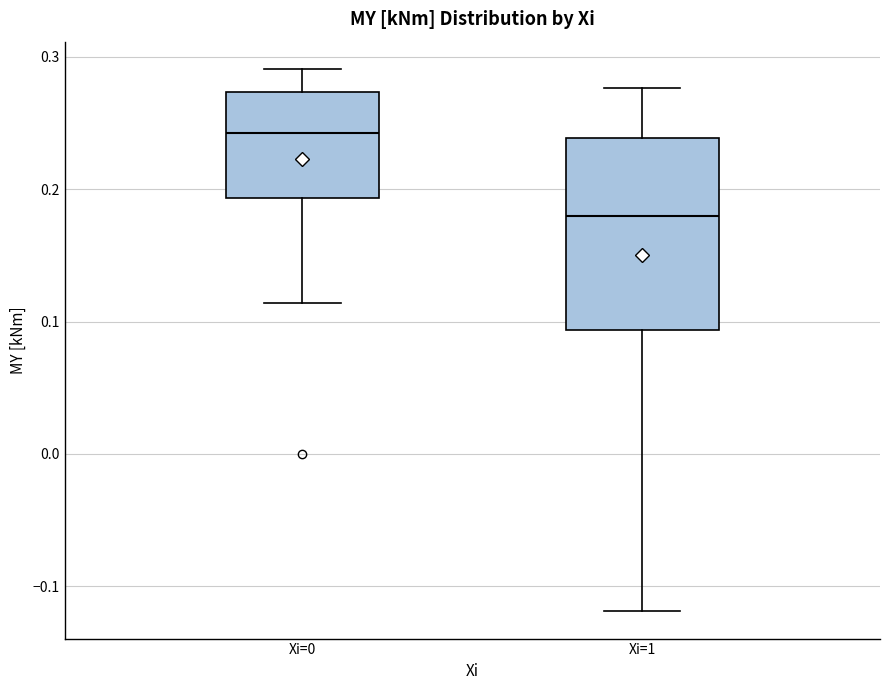

Where is the lower edge of the box for Xi=0 on the y-axis? The values are not printed on the chart, so give them approximately, as read against the axis.

0.19